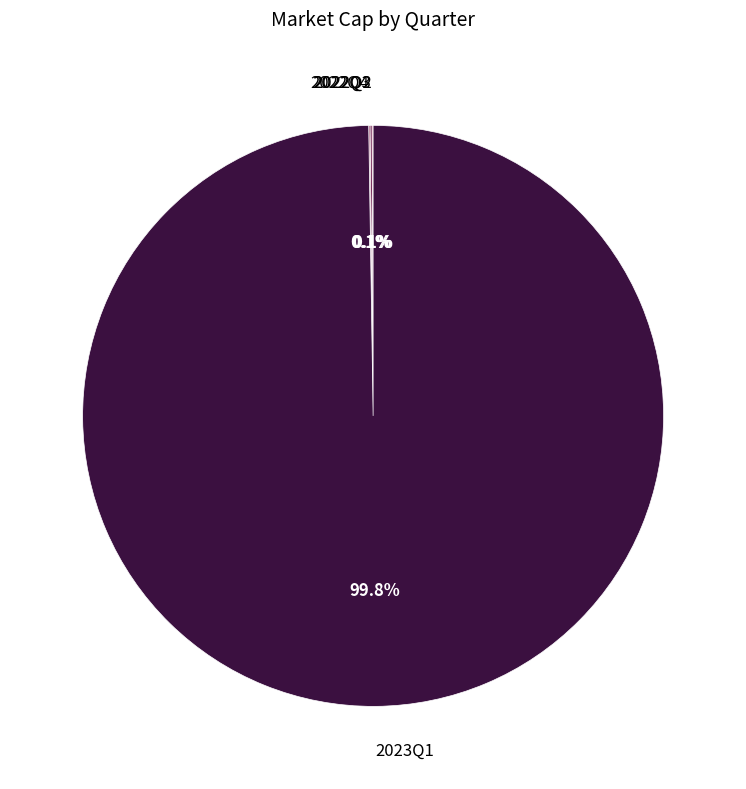

Is there any slice that represents more than half of the pie?

Yes